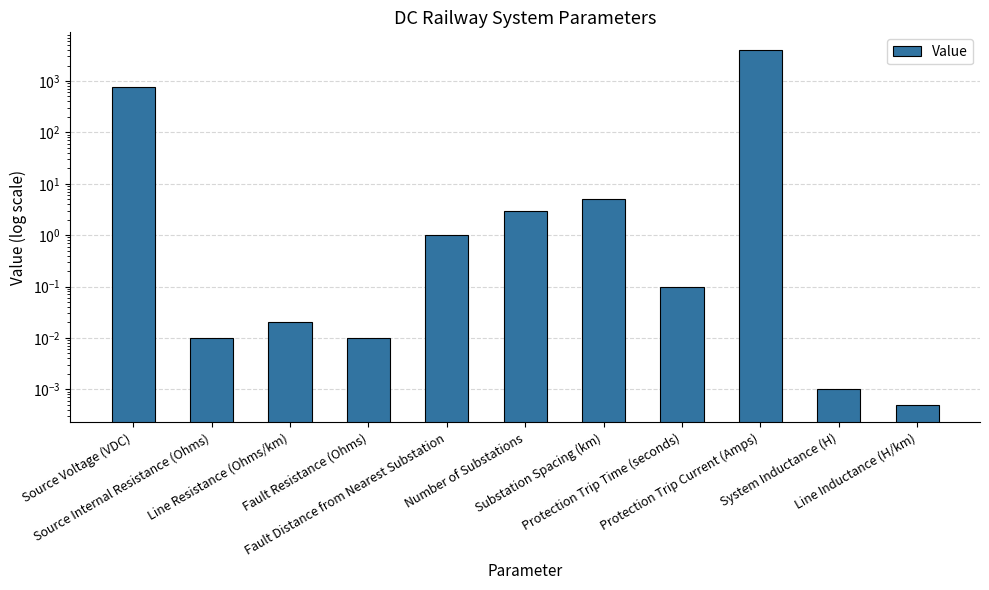

Reading left to right, list all the values displayed in this chart.

750.0	0.0	0.0	0.0	1.0	3.0	5.0	0.1	4000.0	0.0	0.0